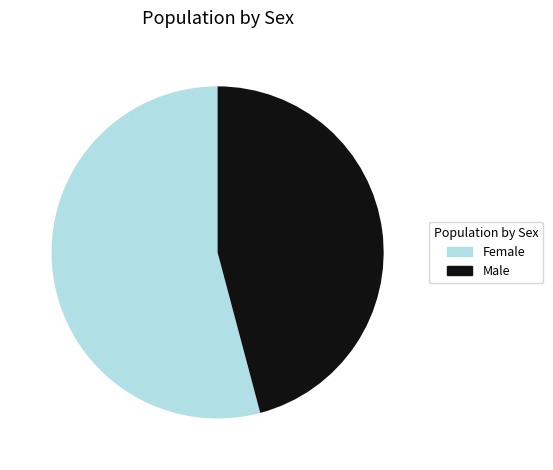

The Female slice represents 43% of the pie. True or false?

False